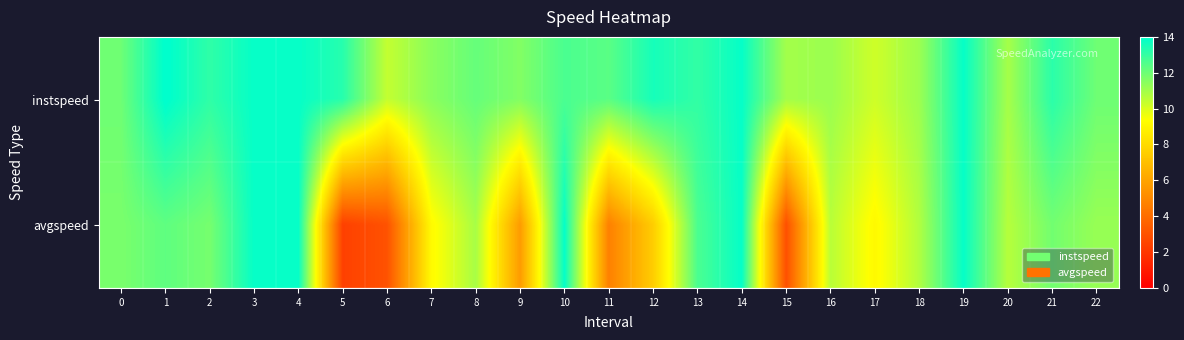

Rank the series at 20 from highest to lowest value.

instspeed, avgspeed